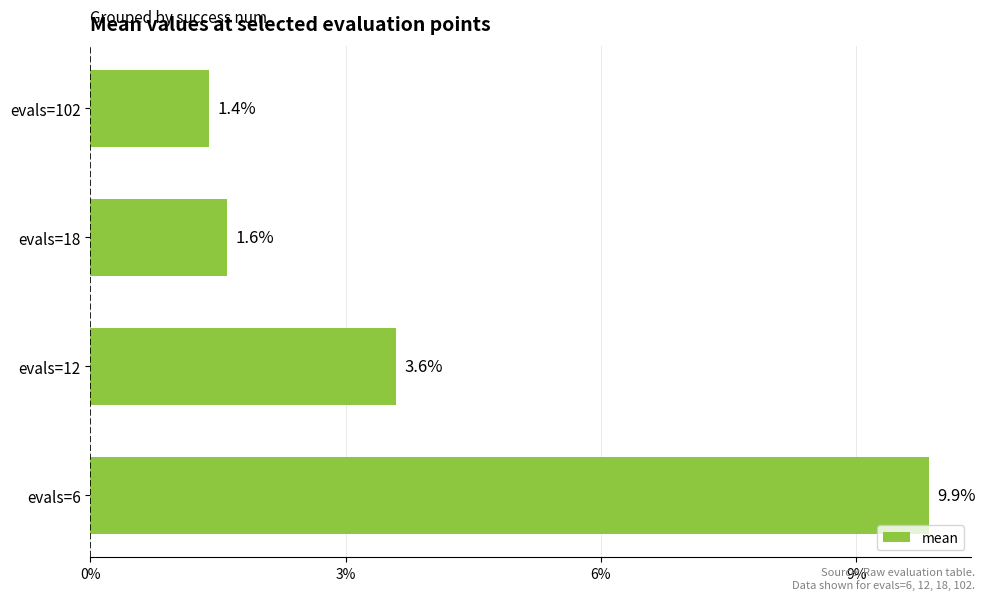

Does the chart contain any negative values?

No